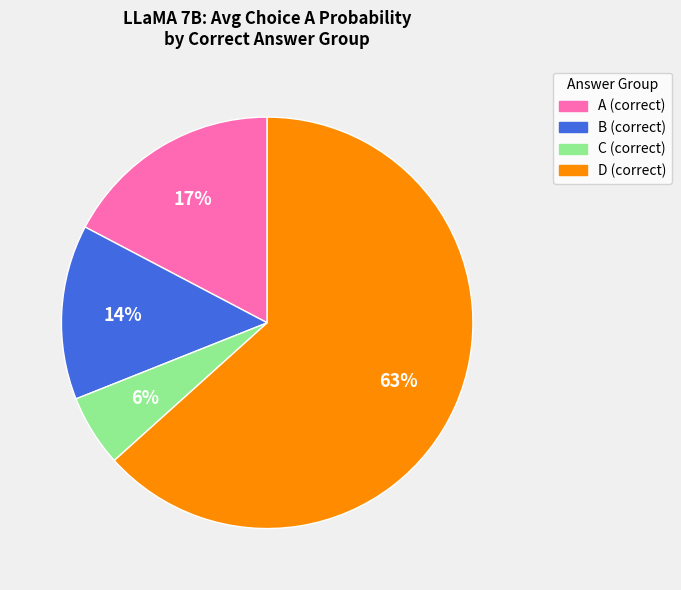

Count the number of slices in the pie.

4